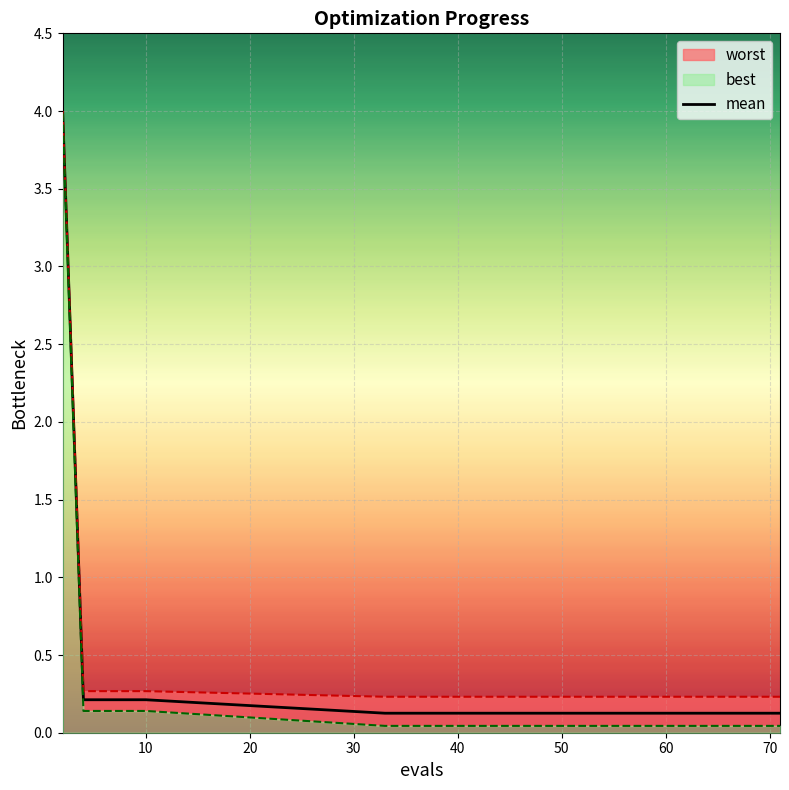

True or false: there are more than 1 points higher than both neighbors.

False